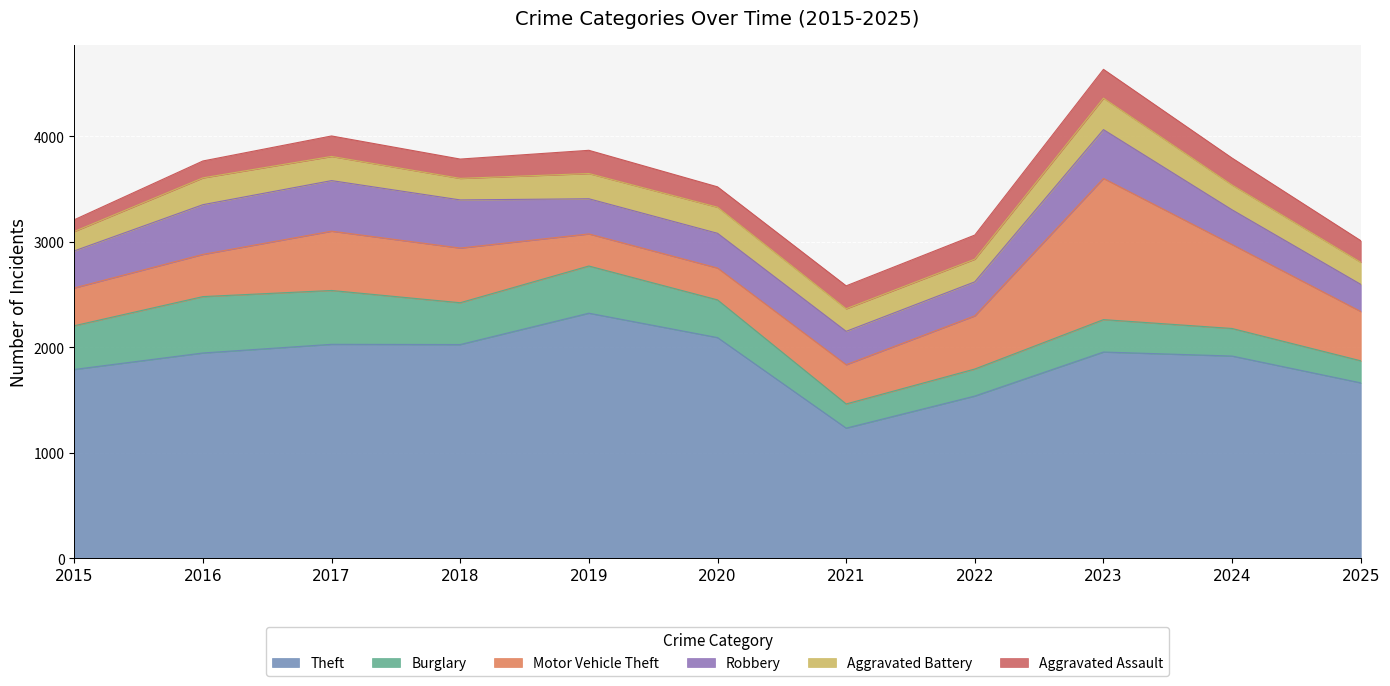

Does the chart display data point markers on the line(s)?

No